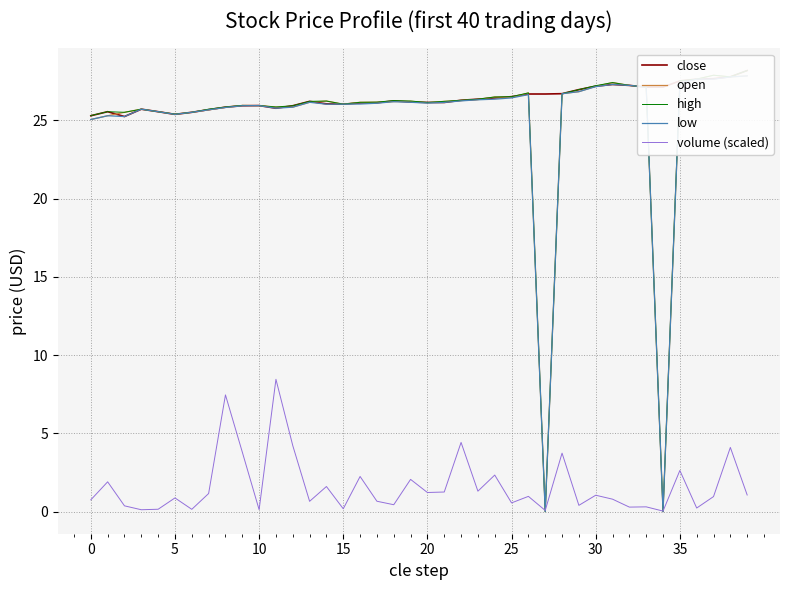

What is the label of the 17th point from the left?

16